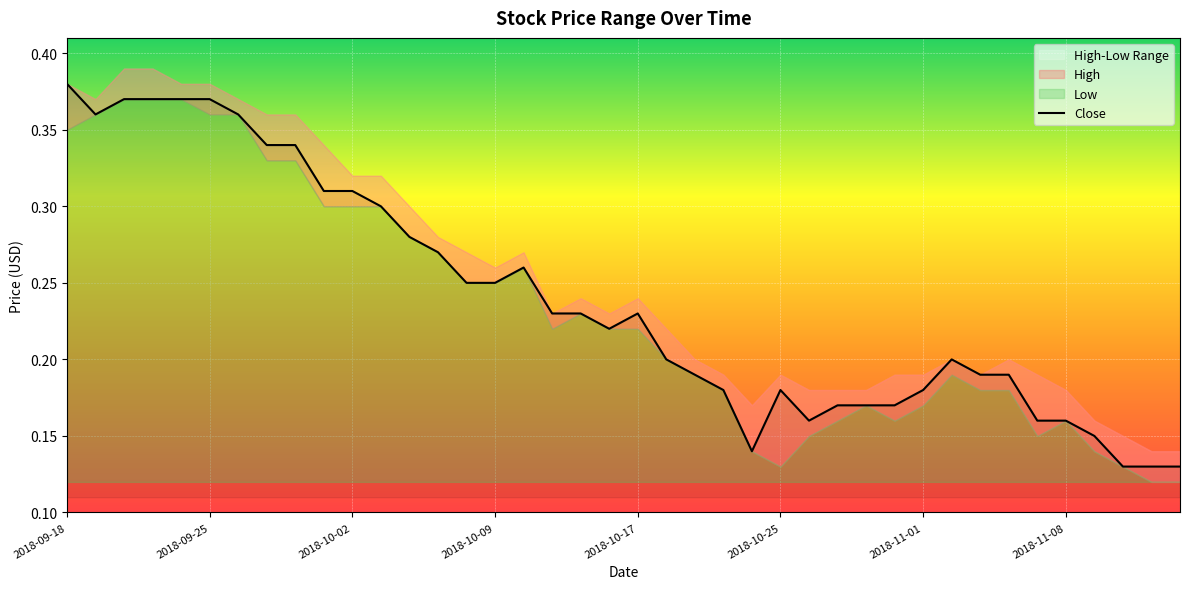

Is it true that Close equals 0.5 at 2018-10-02?

False